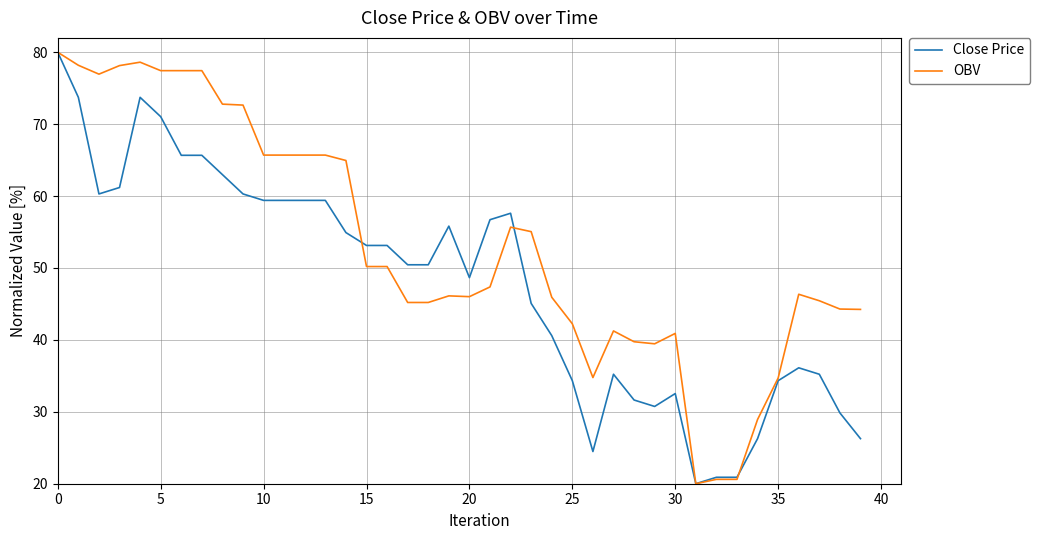

How many lines are shown in the chart?

2